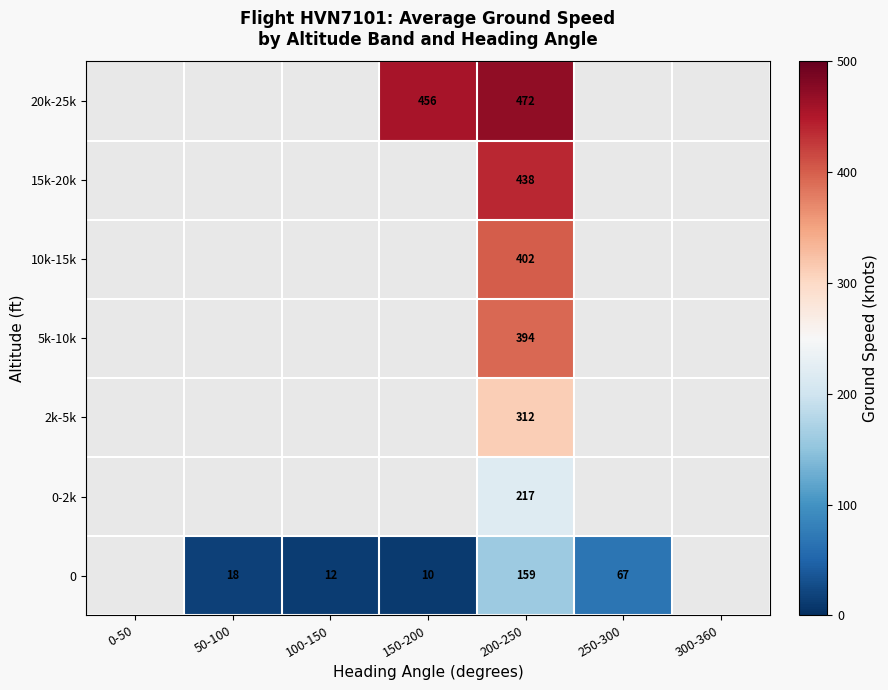

True or false: 5k-10k has a value of 394.0 at 200-250.

True